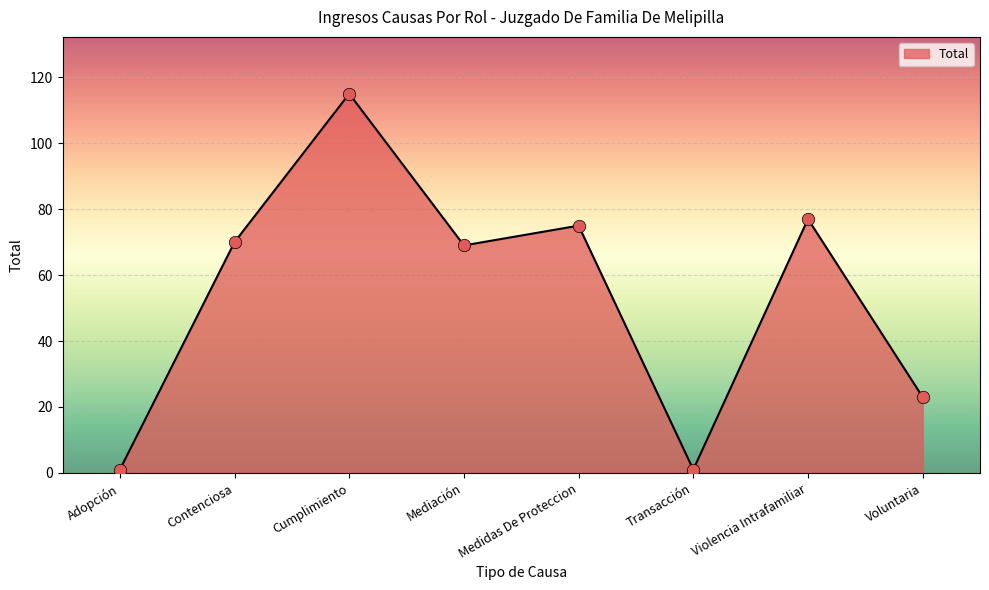

What is the ratio of the value at Mediación to the value at Violencia Intrafamiliar?

0.9